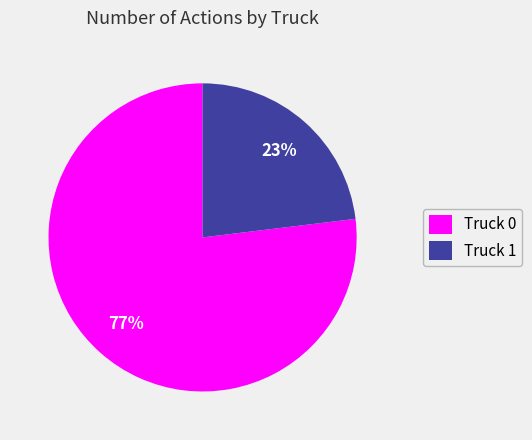

Do Truck 0 and Truck 1 together represent more than half of the pie?

Yes